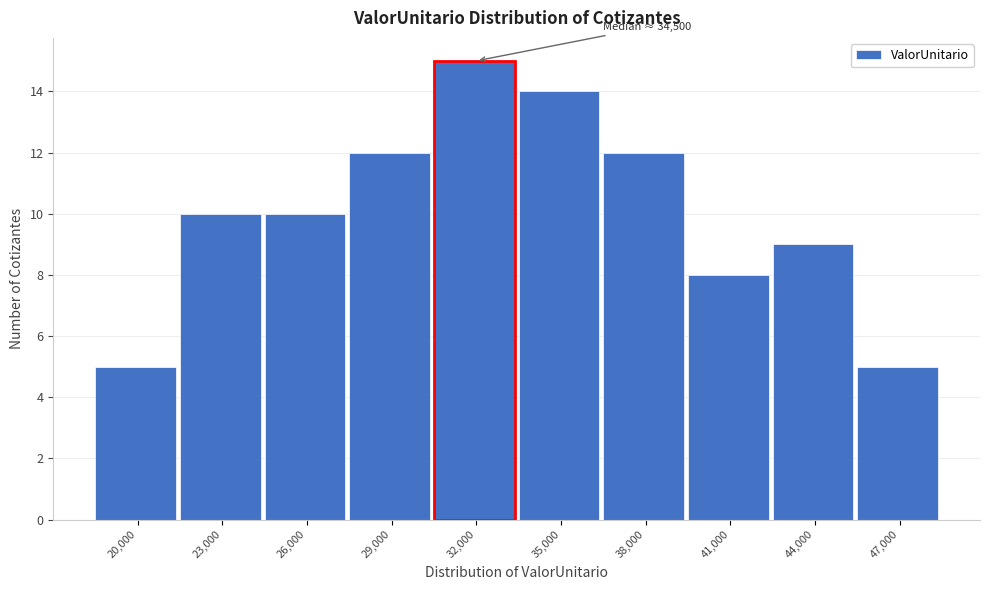

Reading left to right, extract all data points from this chart.

5	10	10	12	15	14	12	8	9	5